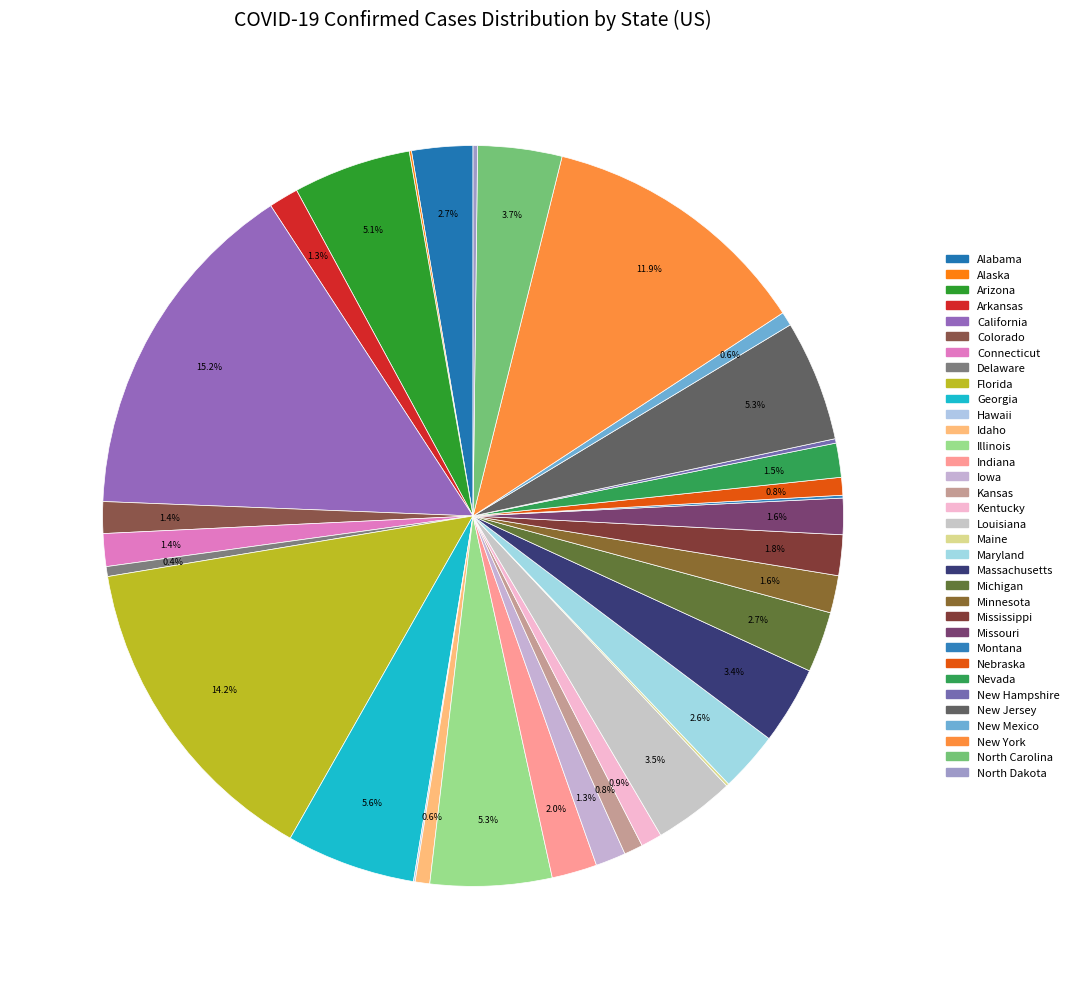

Is it true that Nevada is 11% of the pie?

False